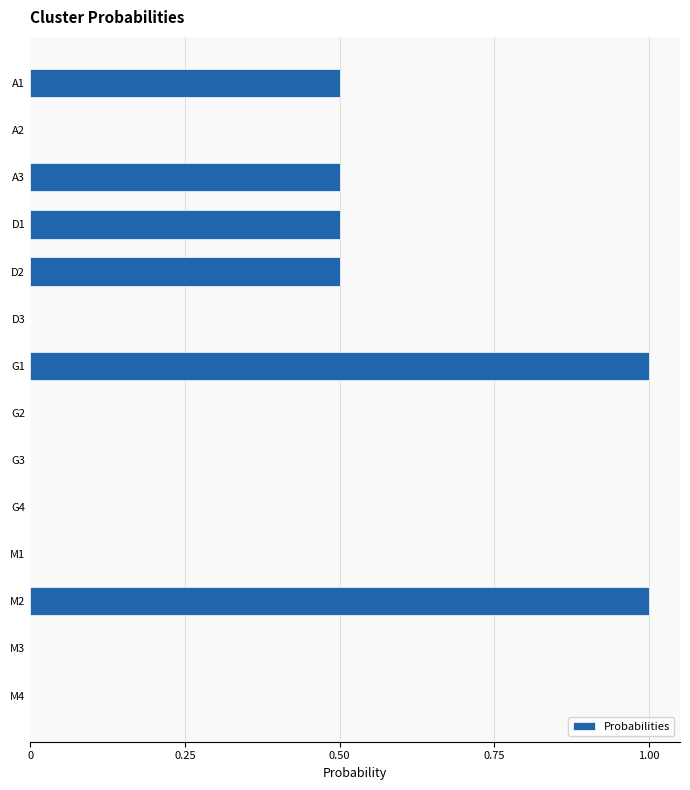

How many series are shown in this chart?

1